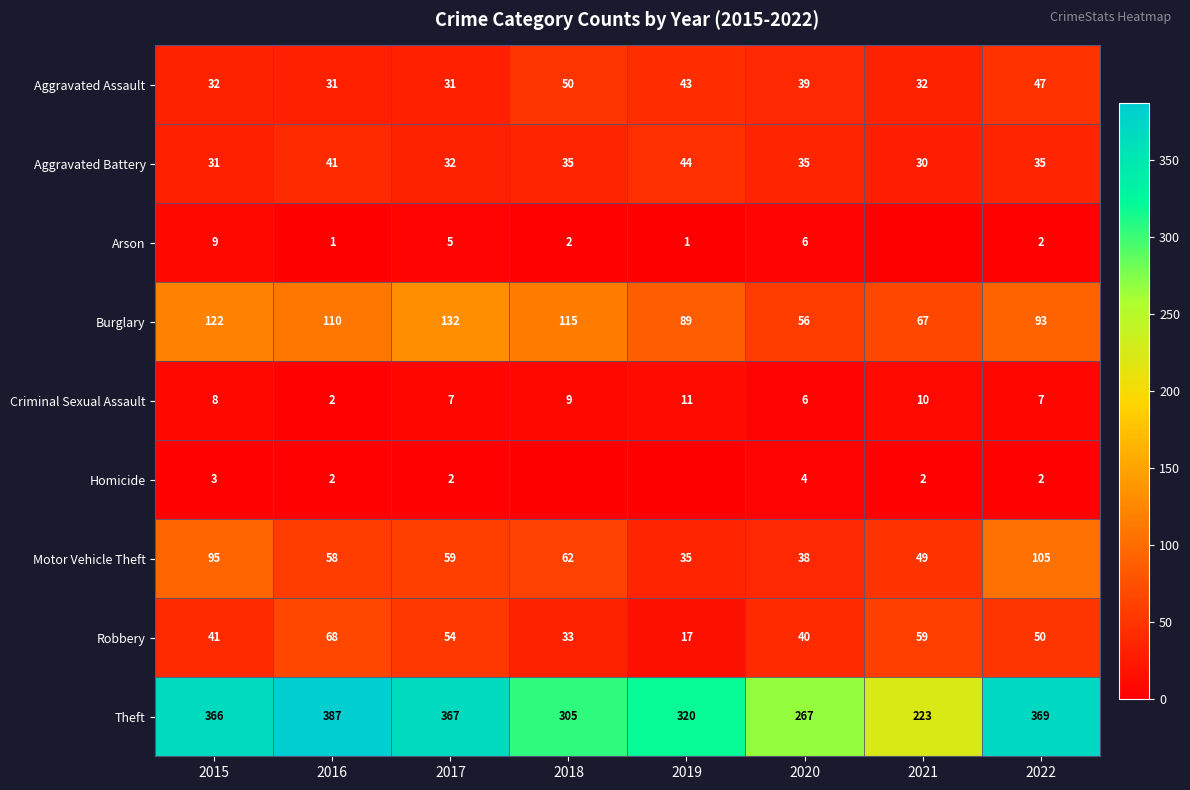

What is the sum of the Robbery values at 2022 and 2016?

118